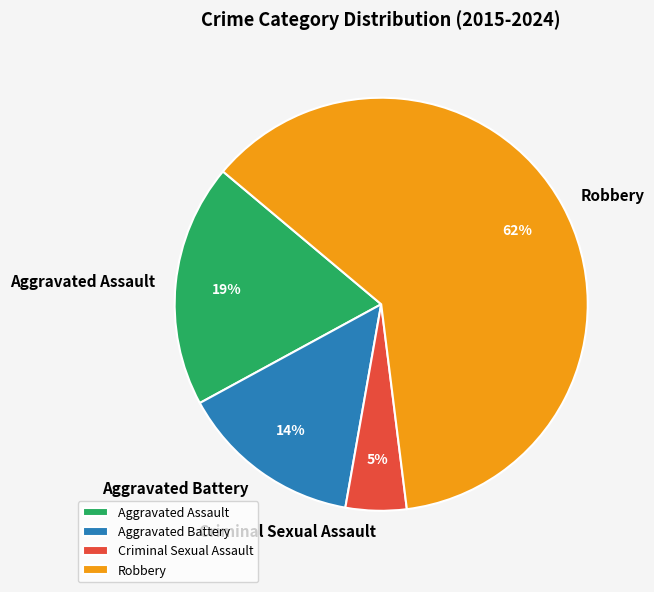

How many slices are in this pie chart?

4